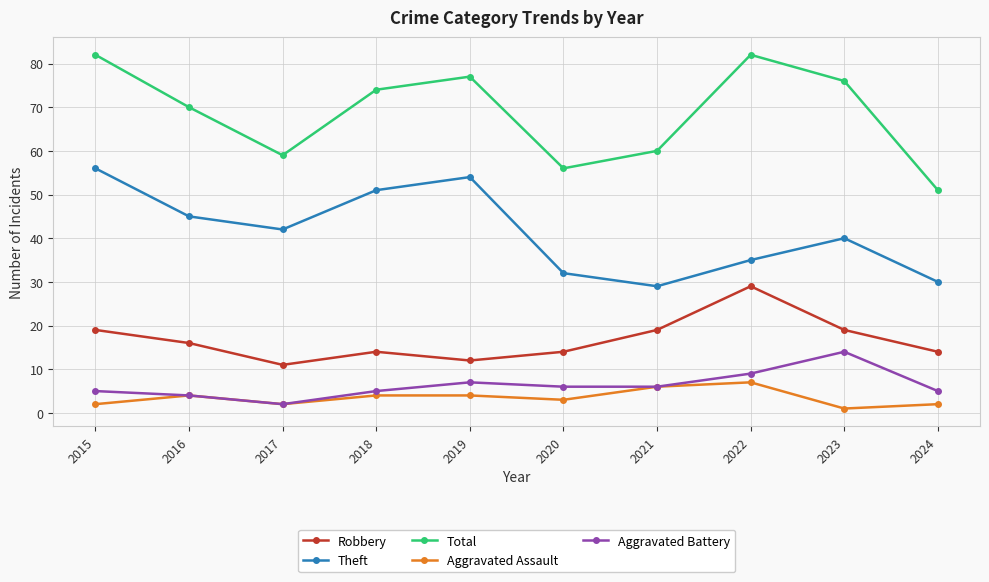

True or false: Total and Theft intersect in this chart.

False